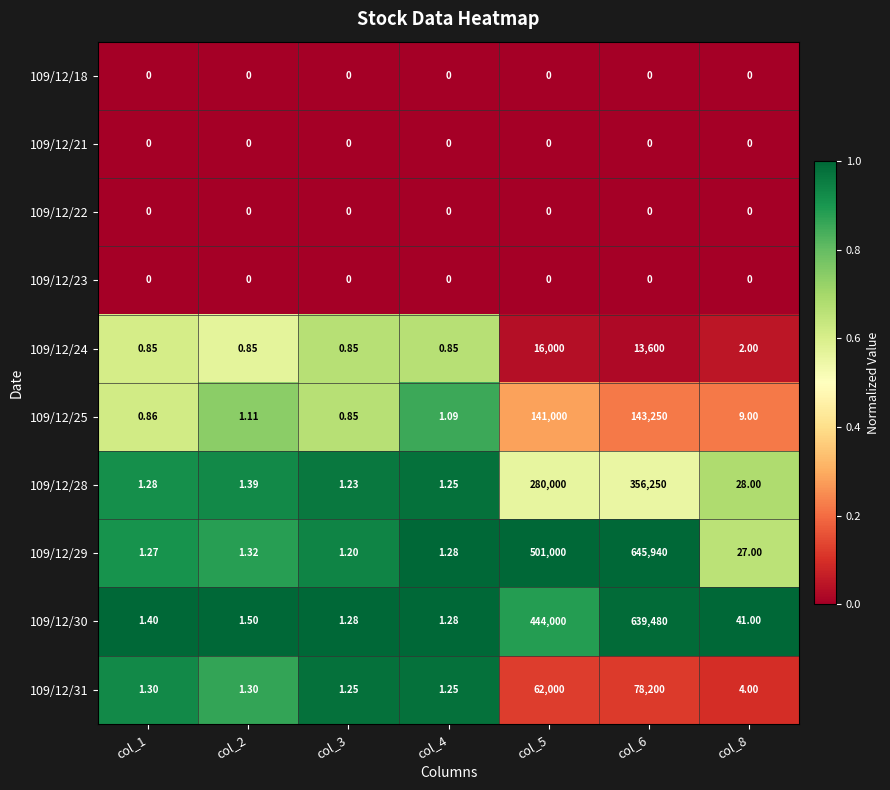

Is the value of 109/12/24 at col_6 greater than the value of 109/12/25 at col_5?

No